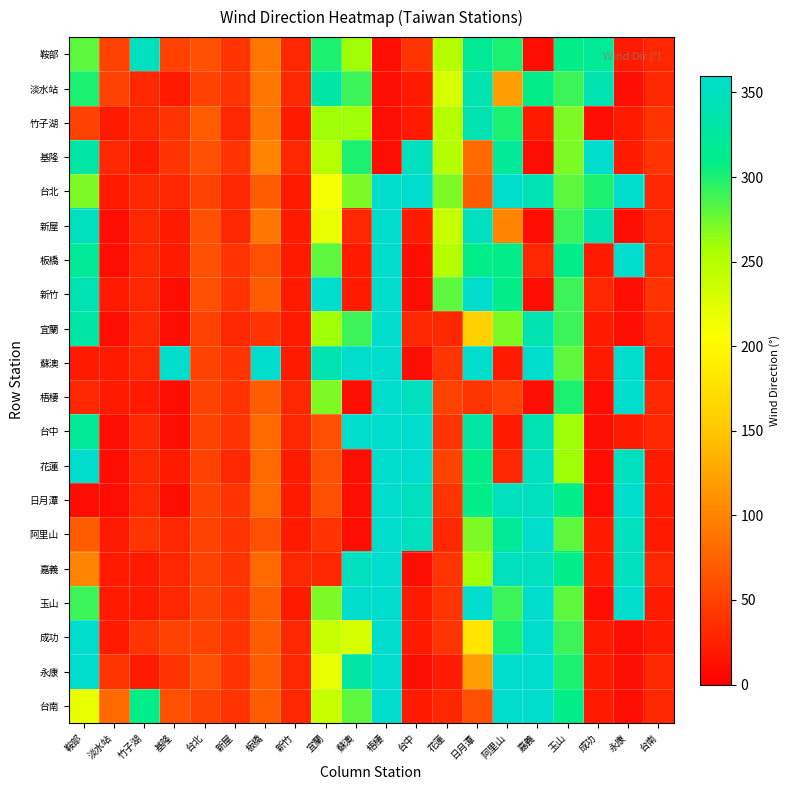

Reading right to left, list all the values displayed in this chart.

鞍部: 台南=30	永康=20	成功=320	玉山=310	嘉義=10	阿里山=300	日月潭=320	花蓮=250	台中=40	梧棲=10	蘇澳=260	宜蘭=300	新竹=30	板橋=90	新屋=40	台北=60	基隆=50	竹子湖=350	淡水站=50	鞍部=280
淡水站: 台南=30	永康=10	成功=340	玉山=290	嘉義=310	阿里山=120	日月潭=340	花蓮=230	台中=20	梧棲=10	蘇澳=290	宜蘭=330	新竹=30	板橋=90	新屋=40	台北=50	基隆=20	竹子湖=30	淡水站=50	鞍部=300
竹子湖: 台南=40	永康=20	成功=10	玉山=270	嘉義=20	阿里山=300	日月潭=340	花蓮=250	台中=20	梧棲=10	蘇澳=260	宜蘭=260	新竹=20	板橋=90	新屋=30	台北=70	基隆=40	竹子湖=30	淡水站=20	鞍部=50
基隆: 台南=40	永康=20	成功=360	玉山=270	嘉義=10	阿里山=320	日月潭=80	花蓮=250	台中=350	梧棲=10	蘇澳=300	宜蘭=250	新竹=30	板橋=100	新屋=40	台北=60	基隆=40	竹子湖=20	淡水站=30	鞍部=330
台北: 台南=30	永康=360	成功=300	玉山=280	嘉義=340	阿里山=360	日月潭=70	花蓮=270	台中=360	梧棲=360	蘇澳=270	宜蘭=210	新竹=20	板橋=70	新屋=30	台北=50	基隆=30	竹子湖=30	淡水站=20	鞍部=270
新屋: 台南=30	永康=10	成功=340	玉山=290	嘉義=10	阿里山=100	日月潭=350	花蓮=240	台中=20	梧棲=360	蘇澳=30	宜蘭=220	新竹=20	板橋=90	新屋=30	台北=60	基隆=20	竹子湖=30	淡水站=10	鞍部=350
板橋: 台南=30	永康=360	成功=20	玉山=310	嘉義=30	阿里山=310	日月潭=310	花蓮=250	台中=10	梧棲=360	蘇澳=20	宜蘭=280	新竹=20	板橋=60	新屋=40	台北=60	基隆=20	竹子湖=30	淡水站=10	鞍部=320
新竹: 台南=40	永康=10	成功=30	玉山=290	嘉義=10	阿里山=310	日月潭=360	花蓮=280	台中=10	梧棲=360	蘇澳=20	宜蘭=360	新竹=20	板橋=70	新屋=40	台北=60	基隆=10	竹子湖=30	淡水站=20	鞍部=340
宜蘭: 台南=30	永康=10	成功=20	玉山=290	嘉義=340	阿里山=270	日月潭=160	花蓮=30	台中=30	梧棲=360	蘇澳=290	宜蘭=260	新竹=20	板橋=40	新屋=30	台北=50	基隆=10	竹子湖=30	淡水站=10	鞍部=330
蘇澳: 台南=20	永康=360	成功=20	玉山=280	嘉義=360	阿里山=20	日月潭=360	花蓮=40	台中=10	梧棲=360	蘇澳=360	宜蘭=340	新竹=20	板橋=360	新屋=40	台北=50	基隆=360	竹子湖=30	淡水站=20	鞍部=20
梧棲: 台南=30	永康=360	成功=10	玉山=300	嘉義=10	阿里山=50	日月潭=40	花蓮=50	台中=350	梧棲=360	蘇澳=10	宜蘭=270	新竹=30	板橋=70	新屋=40	台北=50	基隆=10	竹子湖=20	淡水站=20	鞍部=30
台中: 台南=30	永康=20	成功=10	玉山=260	嘉義=340	阿里山=20	日月潭=330	花蓮=40	台中=360	梧棲=360	蘇澳=360	宜蘭=60	新竹=30	板橋=80	新屋=40	台北=50	基隆=10	竹子湖=30	淡水站=10	鞍部=320
花蓮: 台南=20	永康=350	成功=10	玉山=260	嘉義=350	阿里山=30	日月潭=310	花蓮=50	台中=360	梧棲=360	蘇澳=10	宜蘭=60	新竹=20	板橋=80	新屋=30	台北=50	基隆=20	竹子湖=30	淡水站=10	鞍部=360
日月潭: 台南=20	永康=360	成功=10	玉山=310	嘉義=350	阿里山=350	日月潭=310	花蓮=40	台中=350	梧棲=360	蘇澳=10	宜蘭=60	新竹=20	板橋=80	新屋=40	台北=50	基隆=10	竹子湖=30	淡水站=10	鞍部=10
阿里山: 台南=20	永康=350	成功=20	玉山=280	嘉義=360	阿里山=320	日月潭=270	花蓮=30	台中=350	梧棲=360	蘇澳=10	宜蘭=40	新竹=20	板橋=60	新屋=40	台北=50	基隆=30	竹子湖=40	淡水站=20	鞍部=70
嘉義: 台南=30	永康=350	成功=20	玉山=310	嘉義=350	阿里山=350	日月潭=260	花蓮=40	台中=10	梧棲=360	蘇澳=350	宜蘭=30	新竹=30	板橋=80	新屋=40	台北=50	基隆=30	竹子湖=20	淡水站=20	鞍部=100
玉山: 台南=20	永康=360	成功=10	玉山=280	嘉義=360	阿里山=290	日月潭=360	花蓮=40	台中=20	梧棲=360	蘇澳=360	宜蘭=270	新竹=20	板橋=70	新屋=40	台北=50	基隆=30	竹子湖=20	淡水站=20	鞍部=290
成功: 台南=20	永康=10	成功=20	玉山=290	嘉義=360	阿里山=300	日月潭=180	花蓮=40	台中=20	梧棲=360	蘇澳=230	宜蘭=240	新竹=30	板橋=70	新屋=40	台北=50	基隆=50	竹子湖=40	淡水站=20	鞍部=360
永康: 台南=30	永康=10	成功=20	玉山=300	嘉義=360	阿里山=360	日月潭=120	花蓮=20	台中=10	梧棲=360	蘇澳=330	宜蘭=220	新竹=30	板橋=70	新屋=40	台北=60	基隆=40	竹子湖=20	淡水站=40	鞍部=360
台南: 台南=30	永康=10	成功=20	玉山=310	嘉義=360	阿里山=360	日月潭=60	花蓮=30	台中=20	梧棲=360	蘇澳=280	宜蘭=240	新竹=30	板橋=70	新屋=40	台北=50	基隆=60	竹子湖=310	淡水站=80	鞍部=220